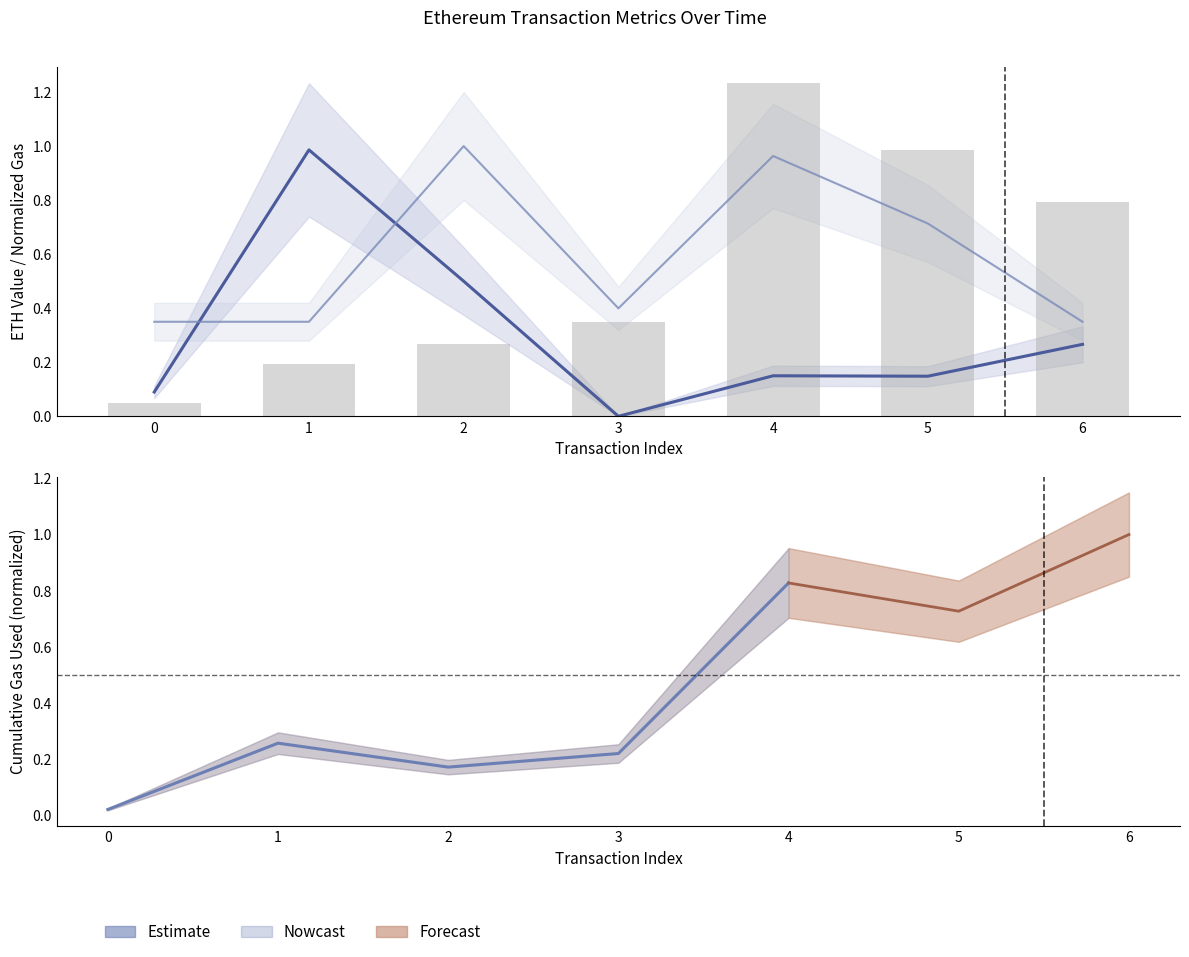

The transactionIndex series shows 1.5 at 5. True or false?

False